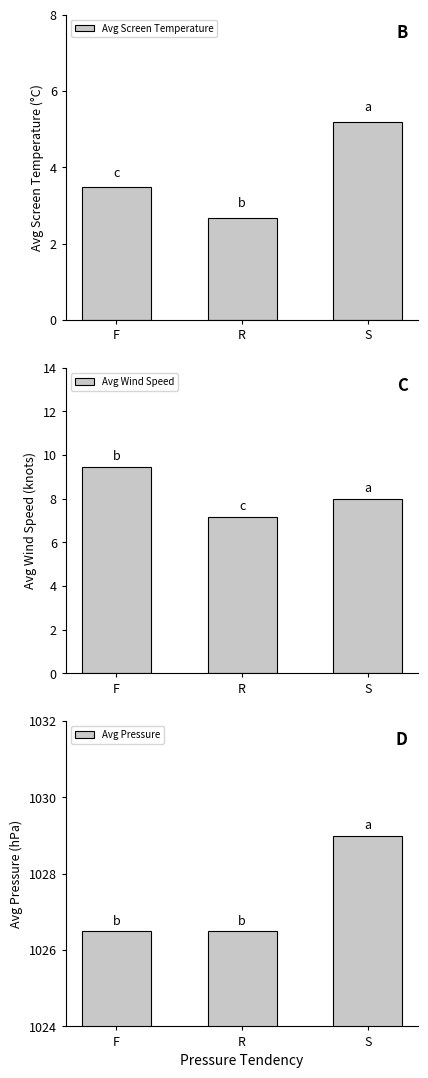

At which label does Avg Wind Speed first exceed 8?

F